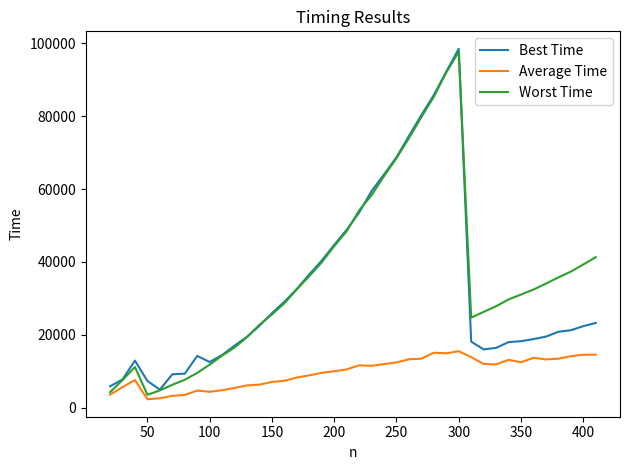

What is the maximum value shown in the chart?

98458